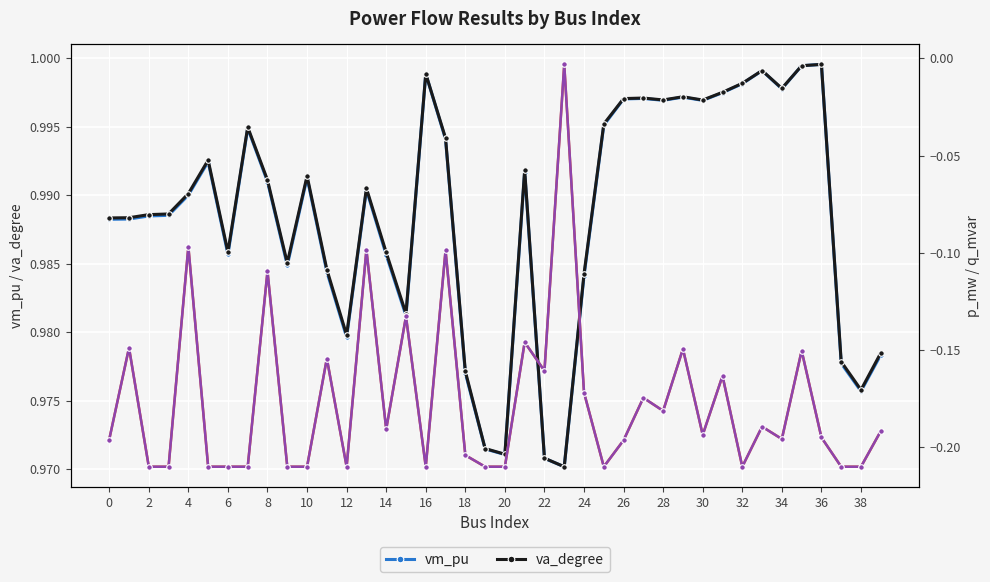

The value of vm_pu at 34 is 1.0. True or false?

True